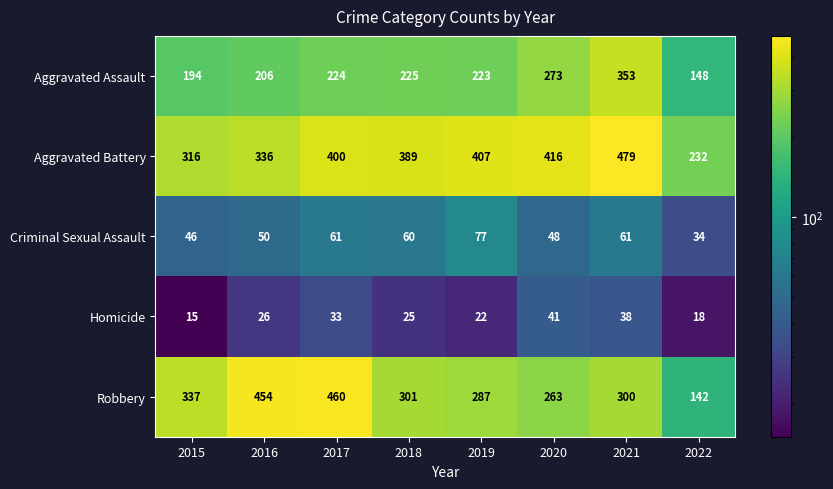

List the series in order of their peak value, highest first.

Aggravated Battery, Robbery, Aggravated Assault, Criminal Sexual Assault, Homicide